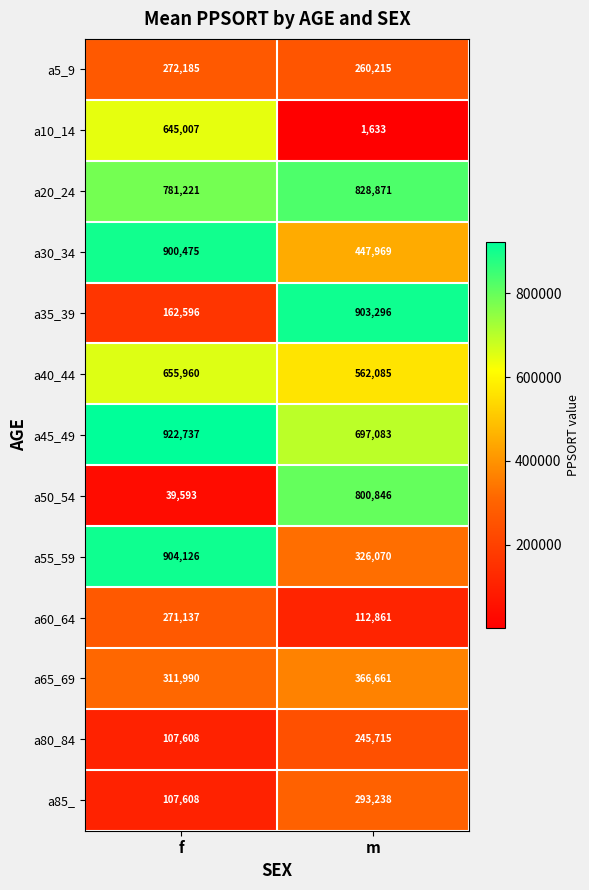

Reading right to left, list all the values displayed in this chart.

a5_9: m=260215	f=272185
a10_14: m=1633	f=645007
a20_24: m=828871	f=781221
a30_34: m=447969	f=900475
a35_39: m=903296	f=162596
a40_44: m=562085	f=655960
a45_49: m=697083	f=922737
a50_54: m=800846	f=39593
a55_59: m=326070	f=904126
a60_64: m=112861	f=271137
a65_69: m=366661	f=311990
a80_84: m=245715	f=107608
a85_: m=293238	f=107608